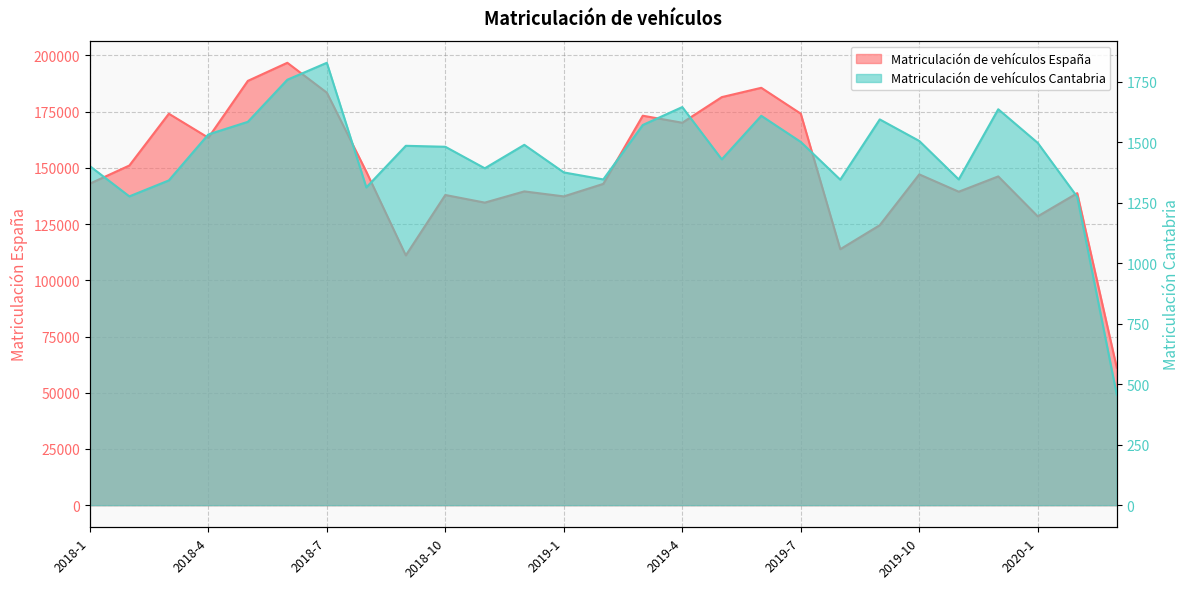

Where is the first local maximum for Matriculación de vehículos España?

2018-3